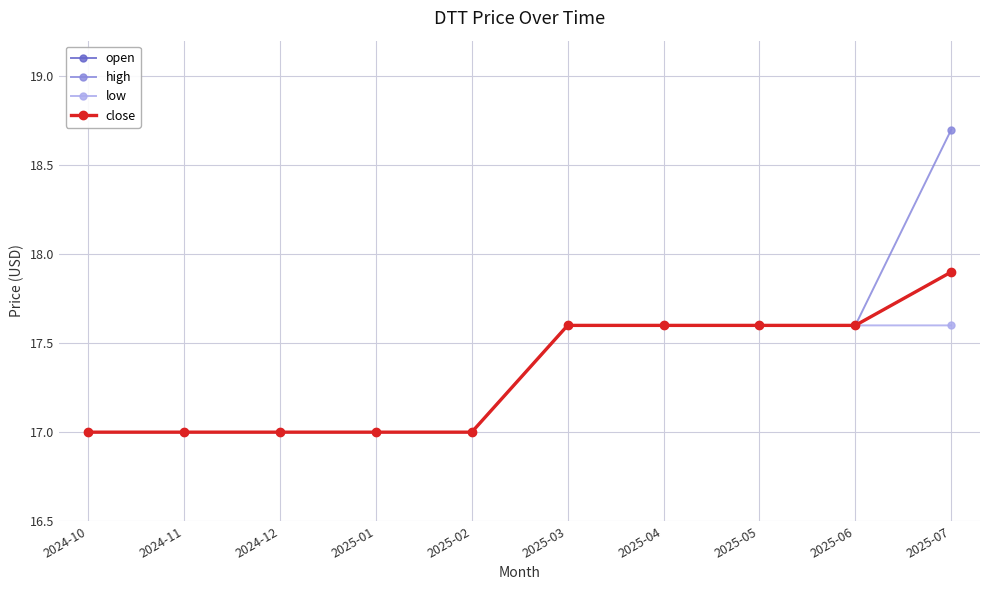

What is the maximum value for high?

18.7